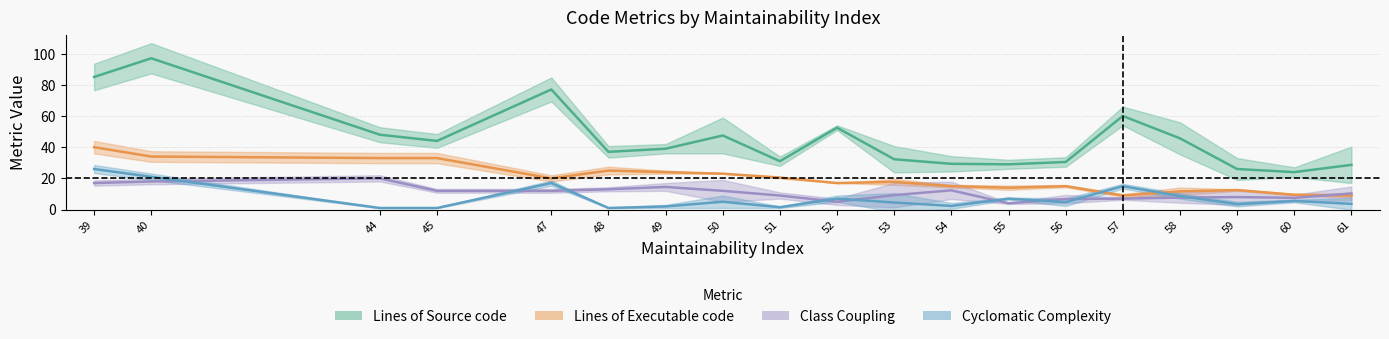

The value of Lines of Source code at 48 is 15. True or false?

False